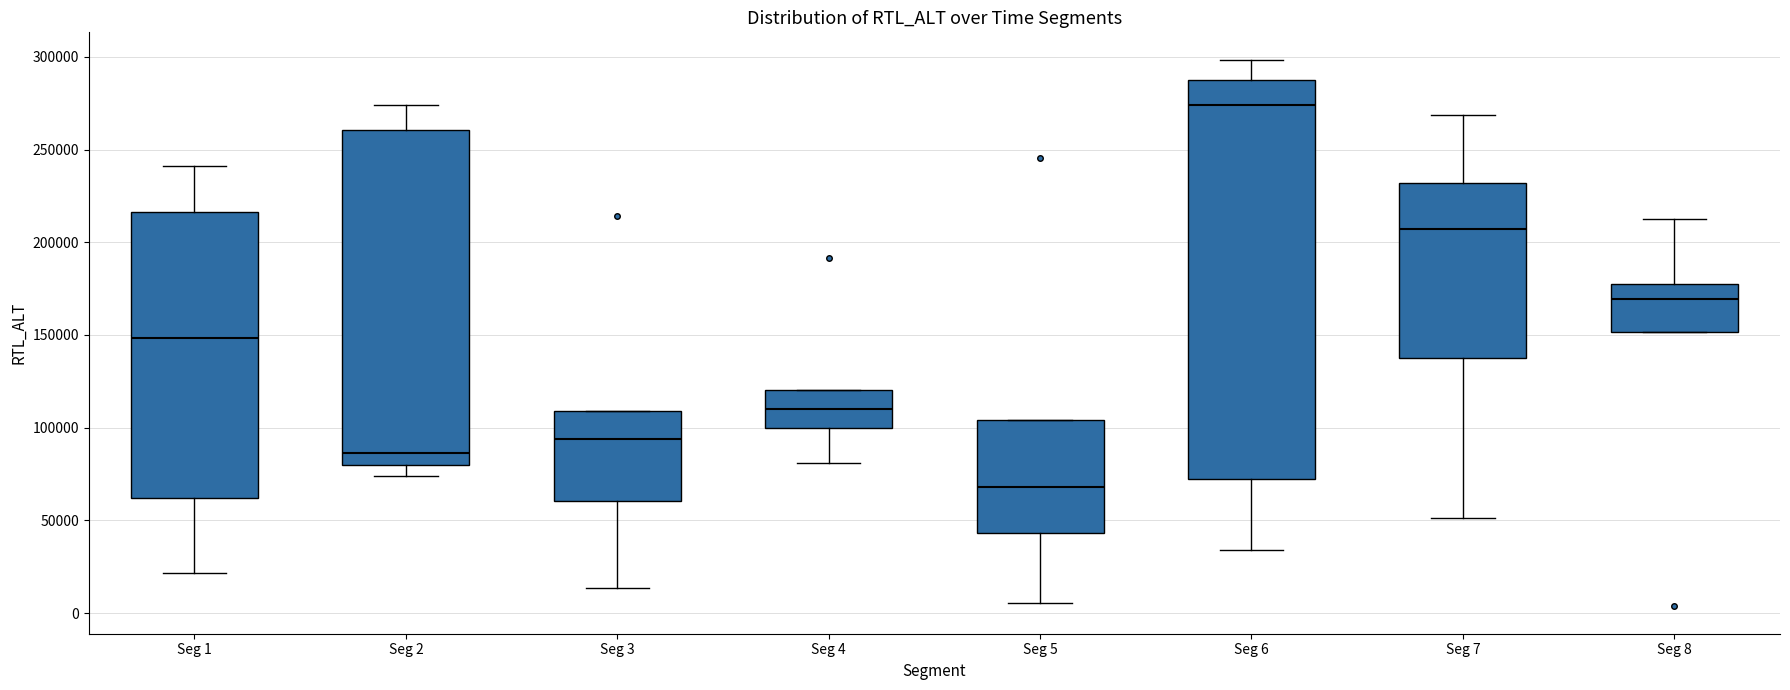

Which box has the highest median line?

Seg 6